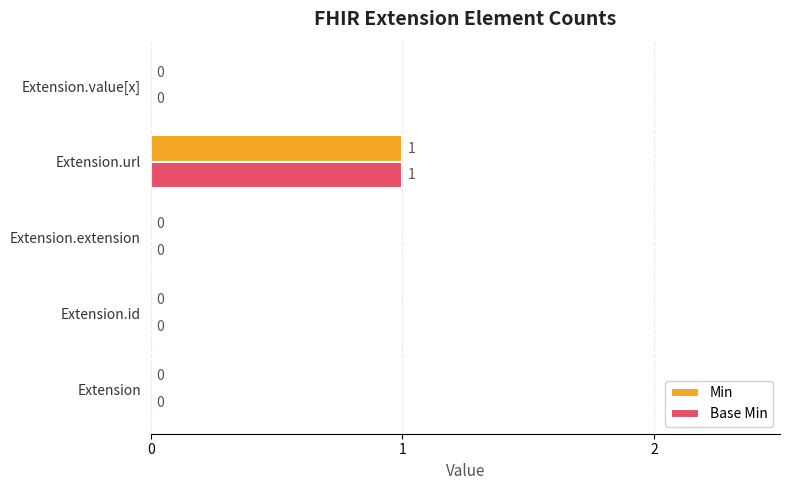

What are all the series names shown in the legend?

Min, Base Min